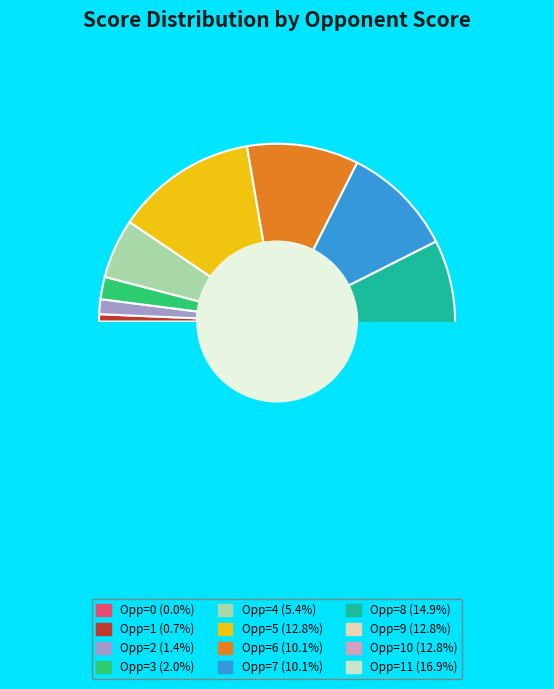

What percentage is the 1 slice, to the nearest percent?

1%